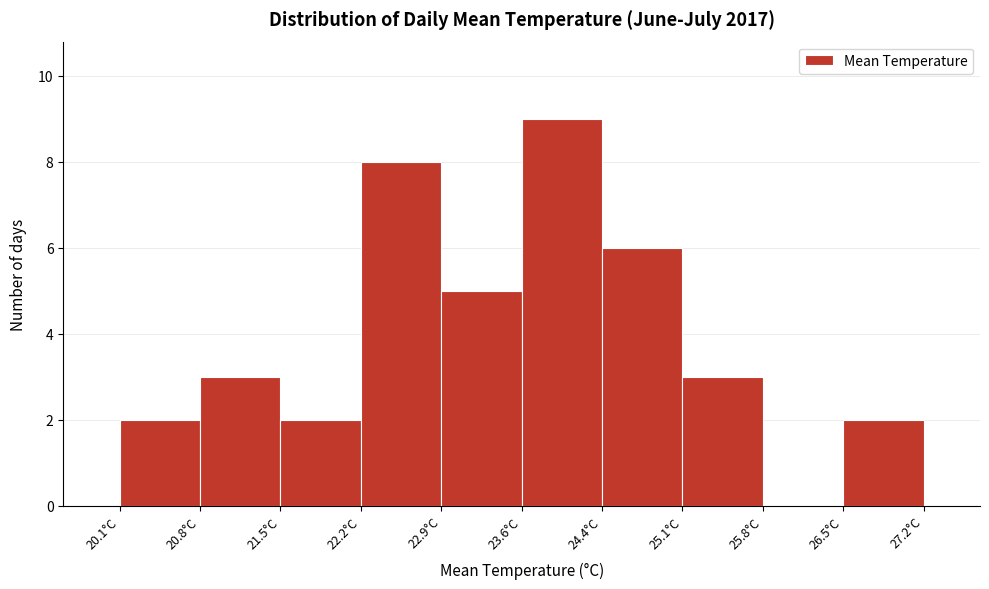

How tall is the bar that spans 21.5 to 22.2 on the x-axis? Neither the bar edges nor the heights are printed on the chart, so give them approximately, as read against the axes.

2